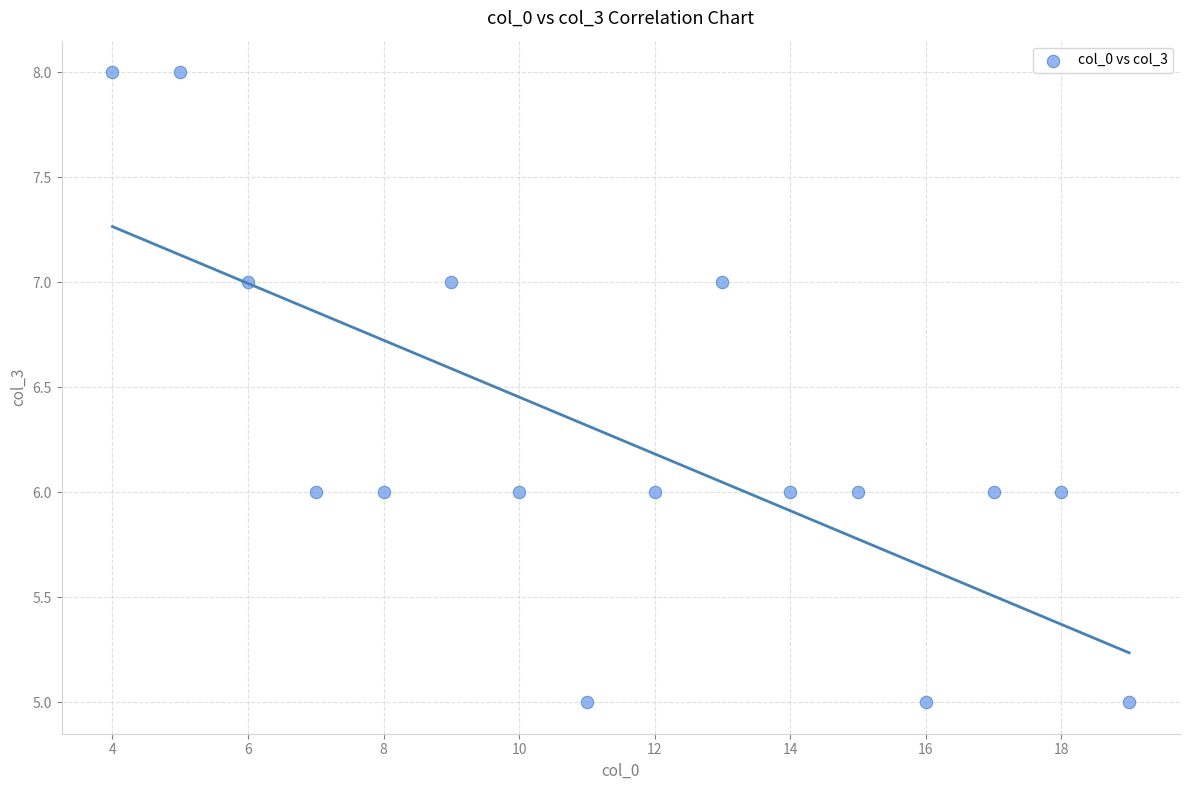

What is the range of Y values (max minus min)?

3